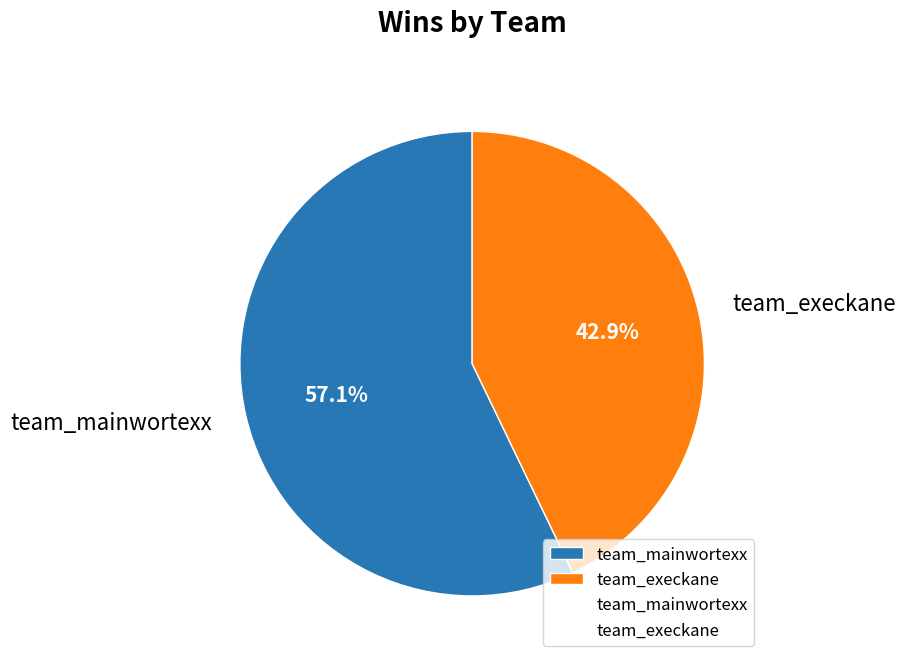

Rank the categories by value from highest to lowest.

team_mainwortexx, team_execkane